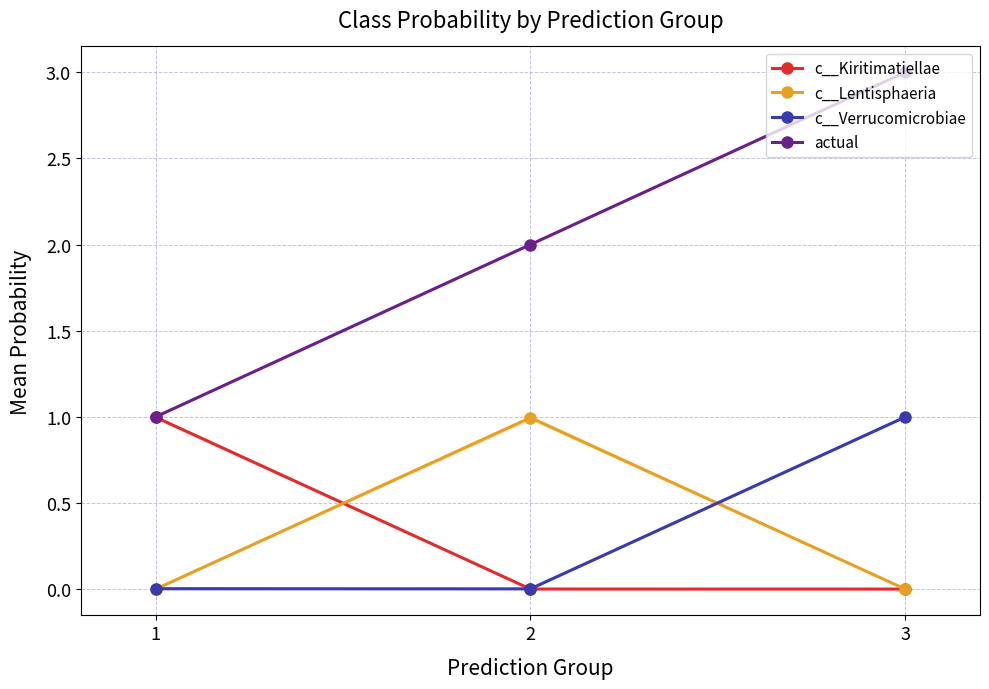

Which series has the largest range (max minus min)?

actual